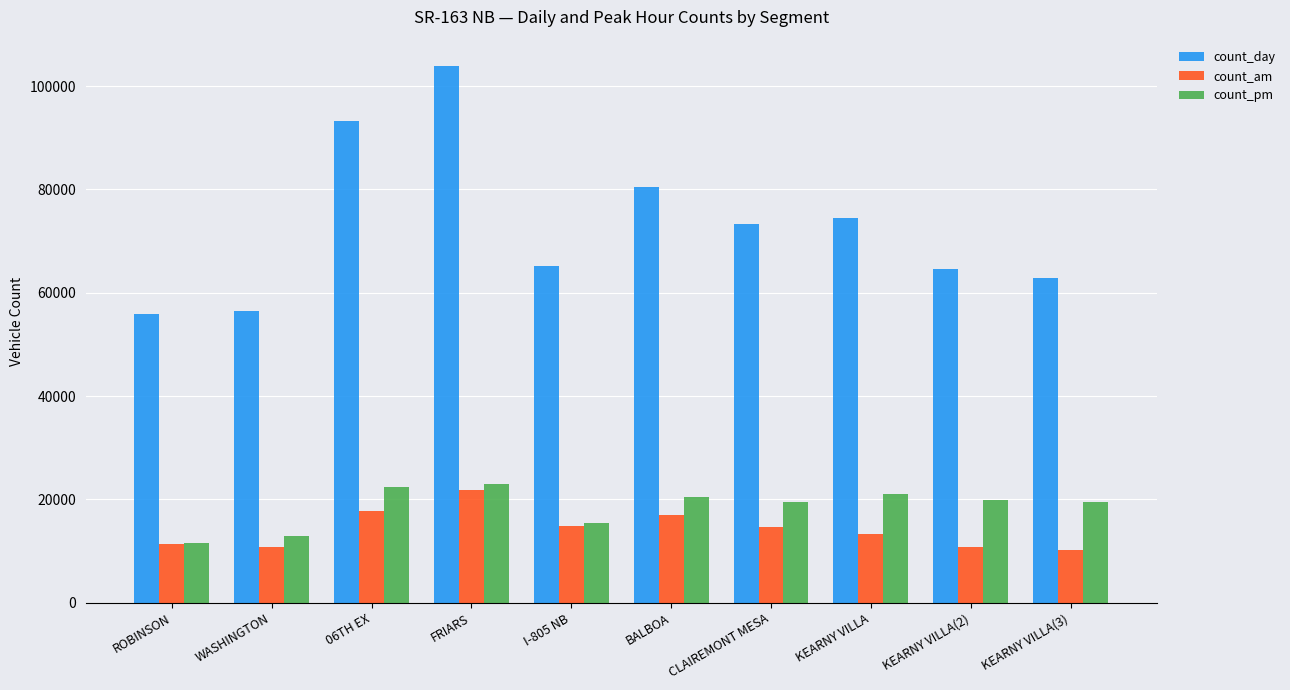

What is the label of the 2nd bar from the right?

KEARNY VILLA(2)